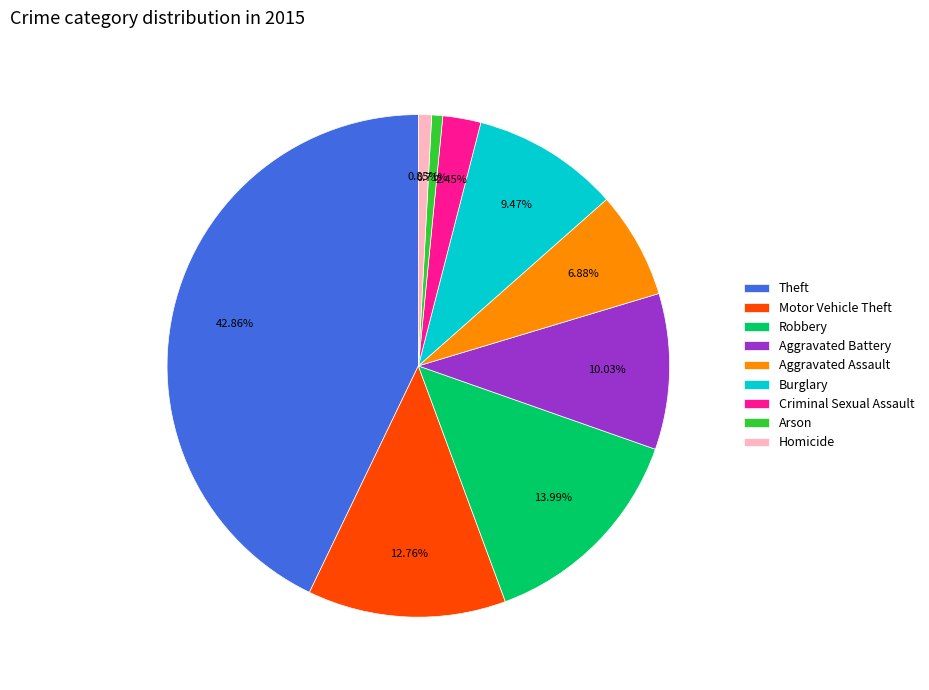

Which has a higher value, Burglary or Aggravated Assault?

Burglary